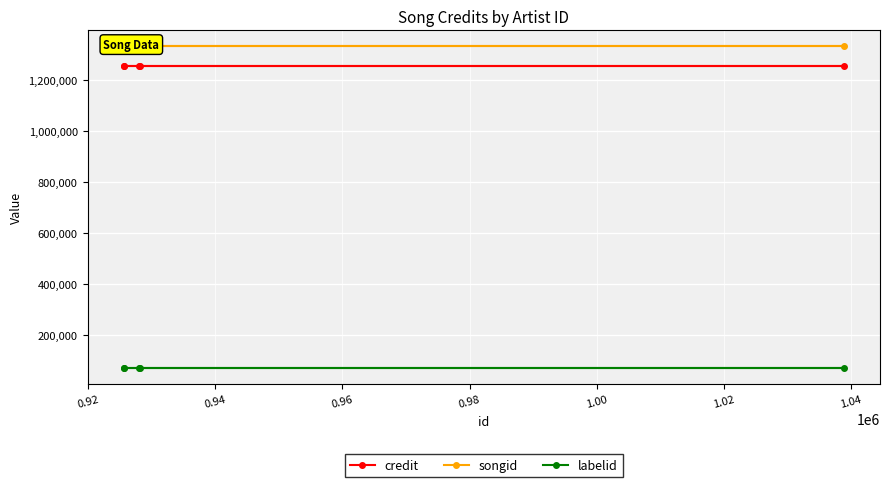

Is this an area chart (filled region under the line)?

No